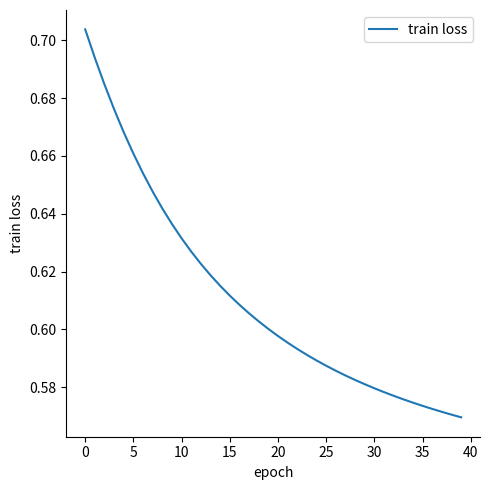

Does the chart display data point markers on the line(s)?

No